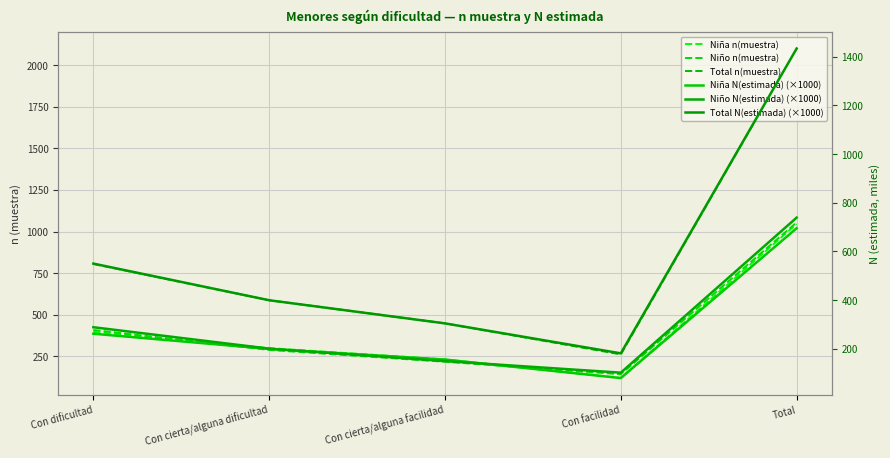

List the series in order of their peak value, lowest first.

Niña N(estimada) (×1000), Niño N(estimada) (×1000), Niña n(muestra), Niño n(muestra), Total N(estimada) (×1000), Total n(muestra)